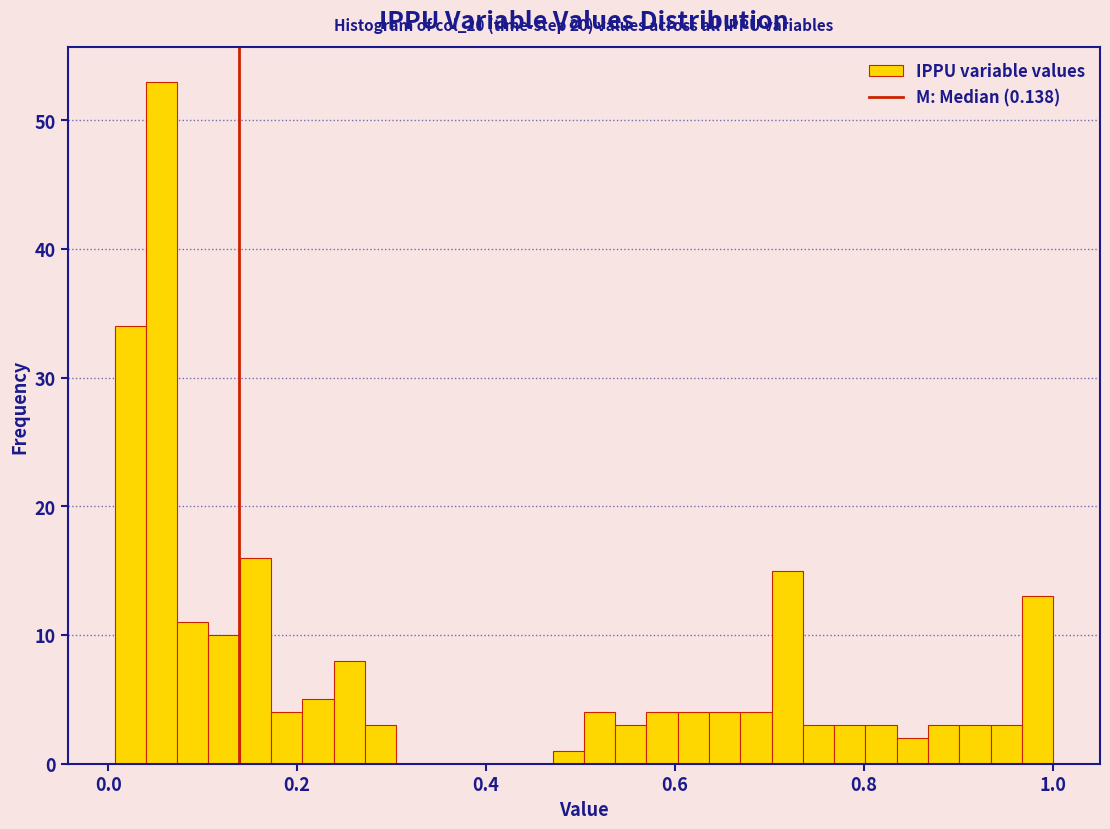

Read against the x-axis, roughly where is the centre of the tallest bar?

0.06